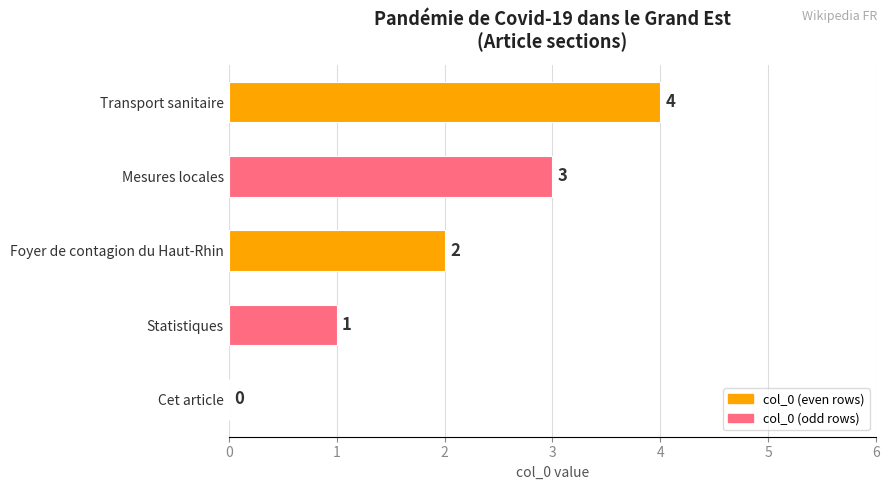

Where is the data nearest to the value 2?

Foyer de contagion du Haut-Rhin